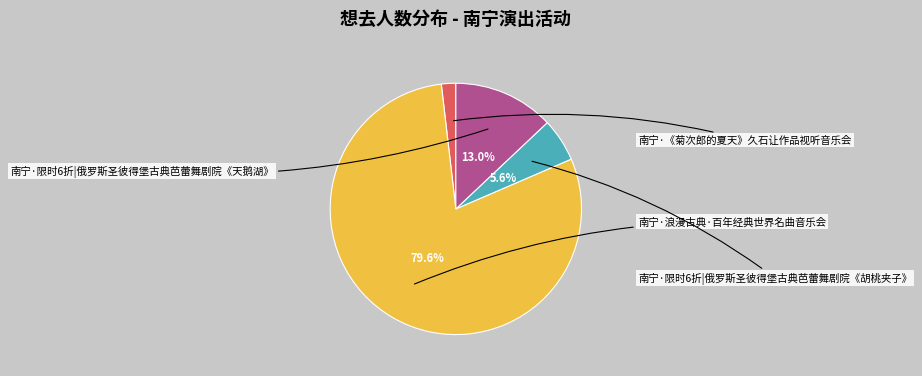

Which category accounts for the majority?

南宁·浪漫古典·百年经典世界名曲音乐会